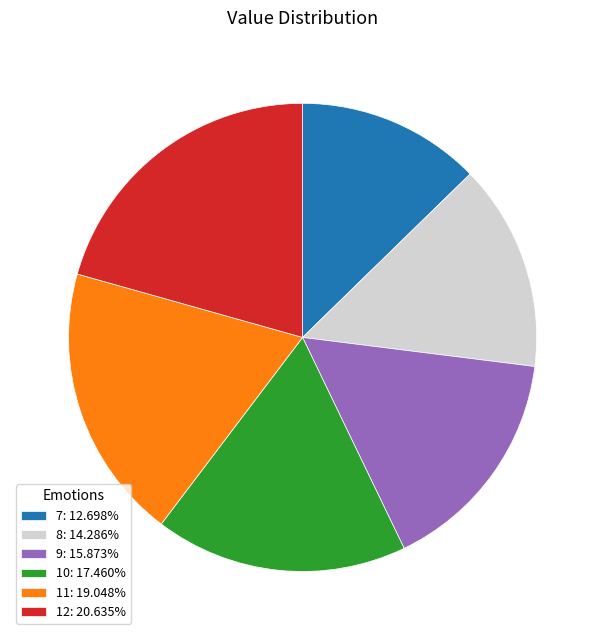

Do 11: 19.048% and 12: 20.635% together represent more than half of the pie?

No